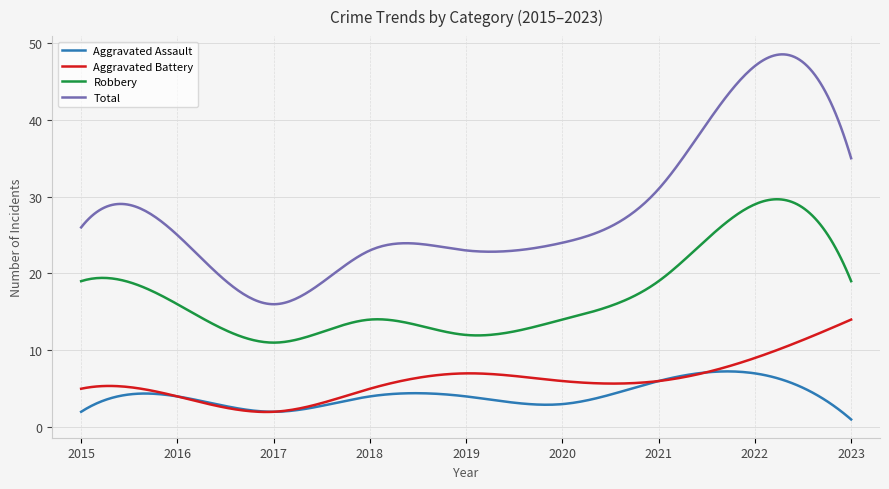

List the series in order of their peak value, lowest first.

Aggravated Assault, Aggravated Battery, Robbery, Total